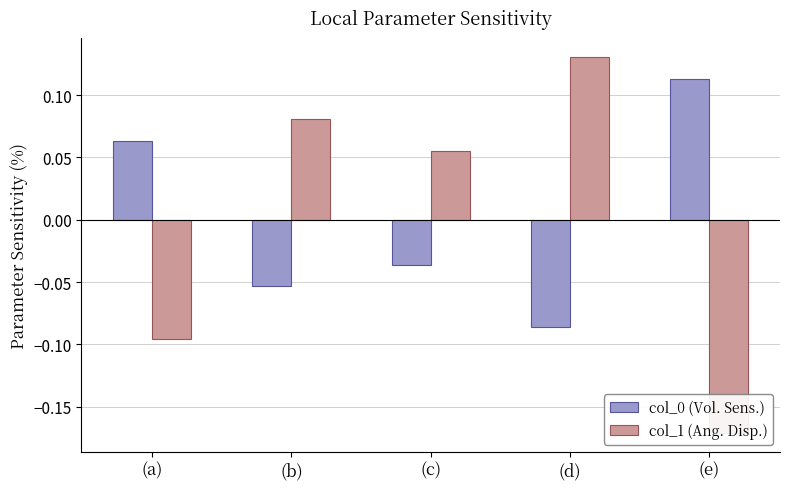

What is the value of the col_0 bar at the 4th from the left?

-0.1